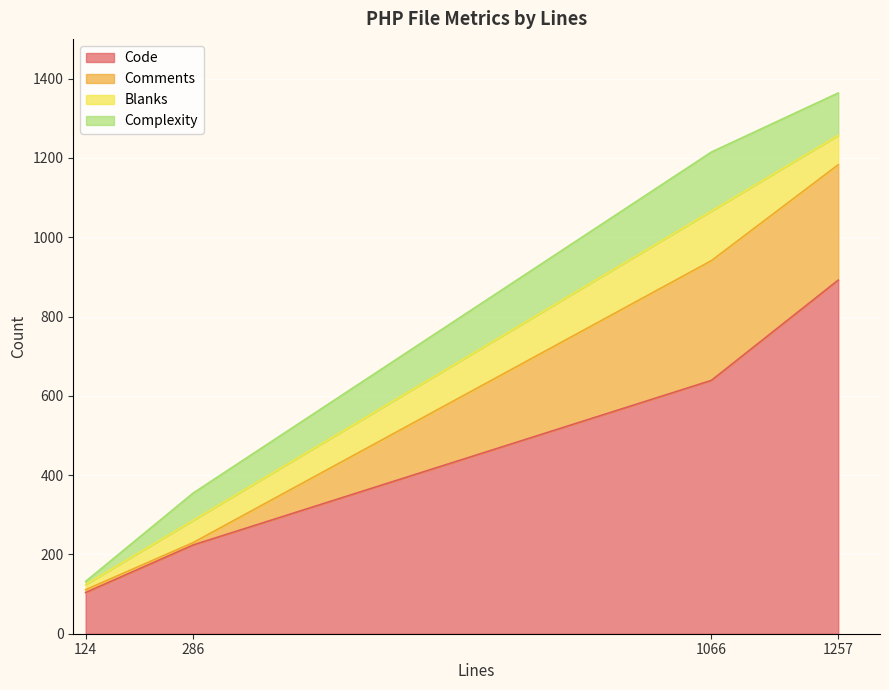

How many values in the Code series are below 639?

2